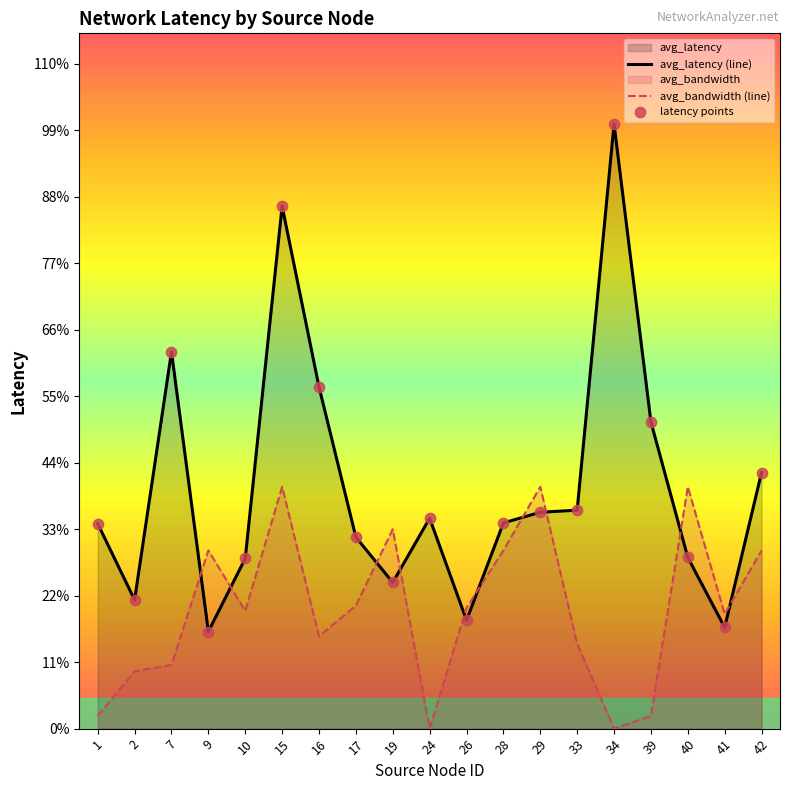

What is the total value across all series at 15?

834.1